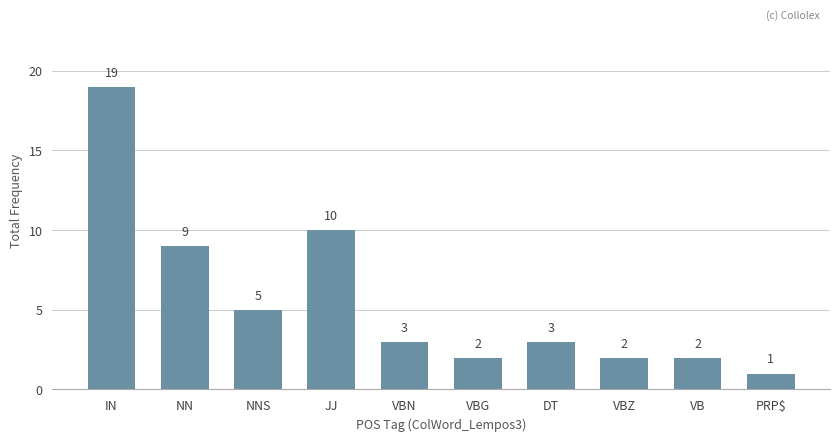

The value at VBN is 5. True or false?

False